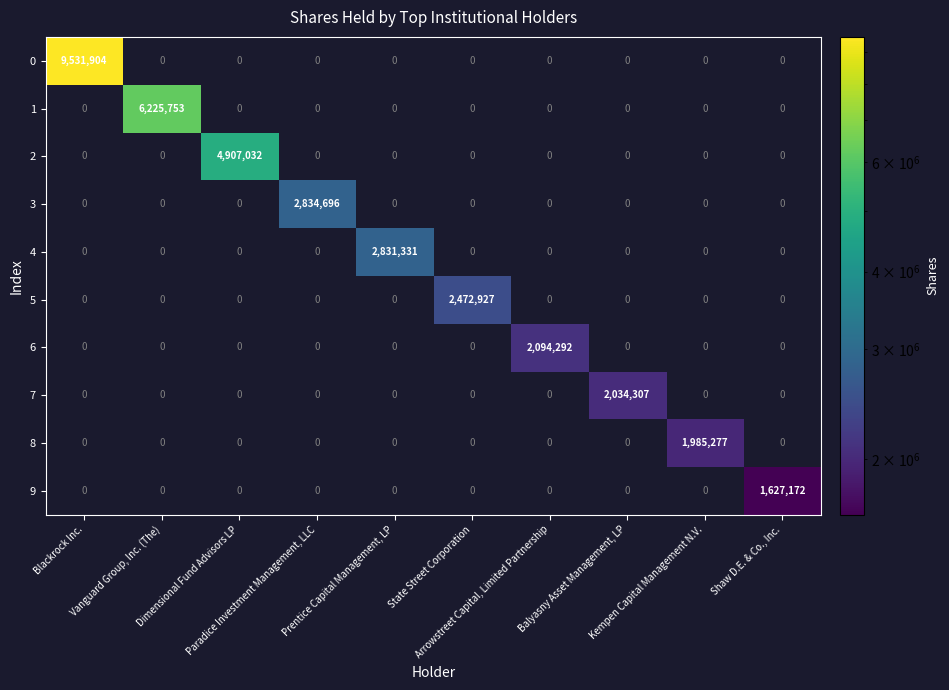

What is the difference between the maximum and minimum values in the 4 series?

2831331